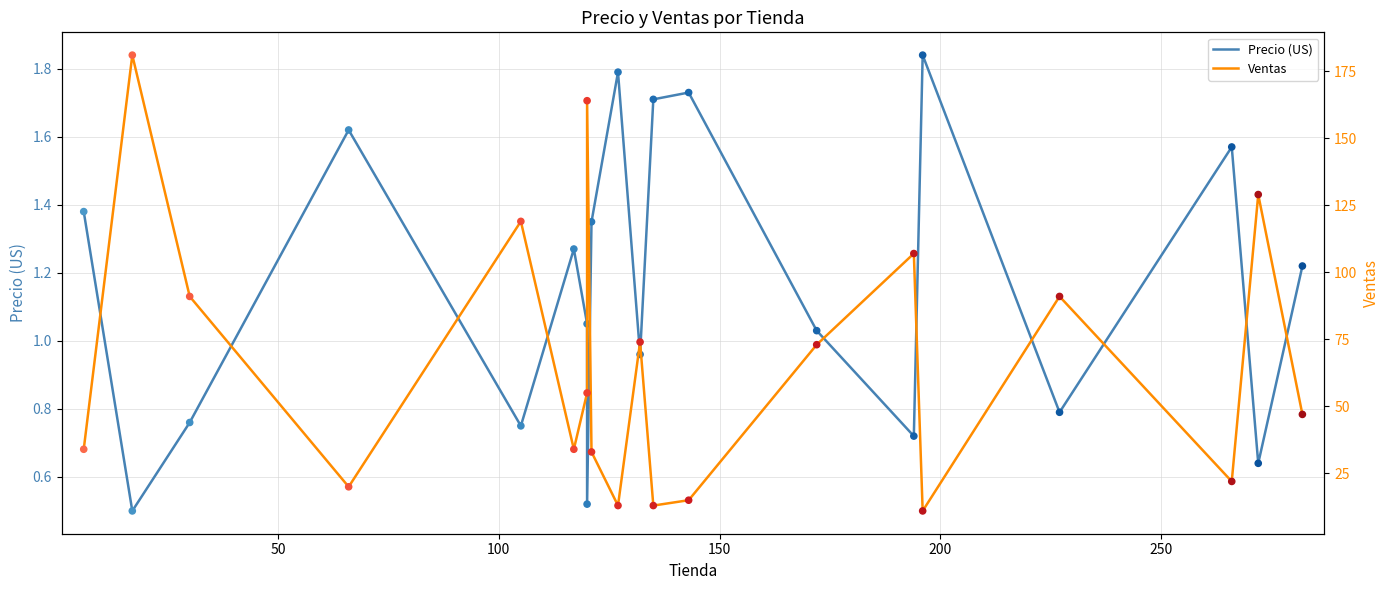

At how many categories does at least one series exceed 82?

7